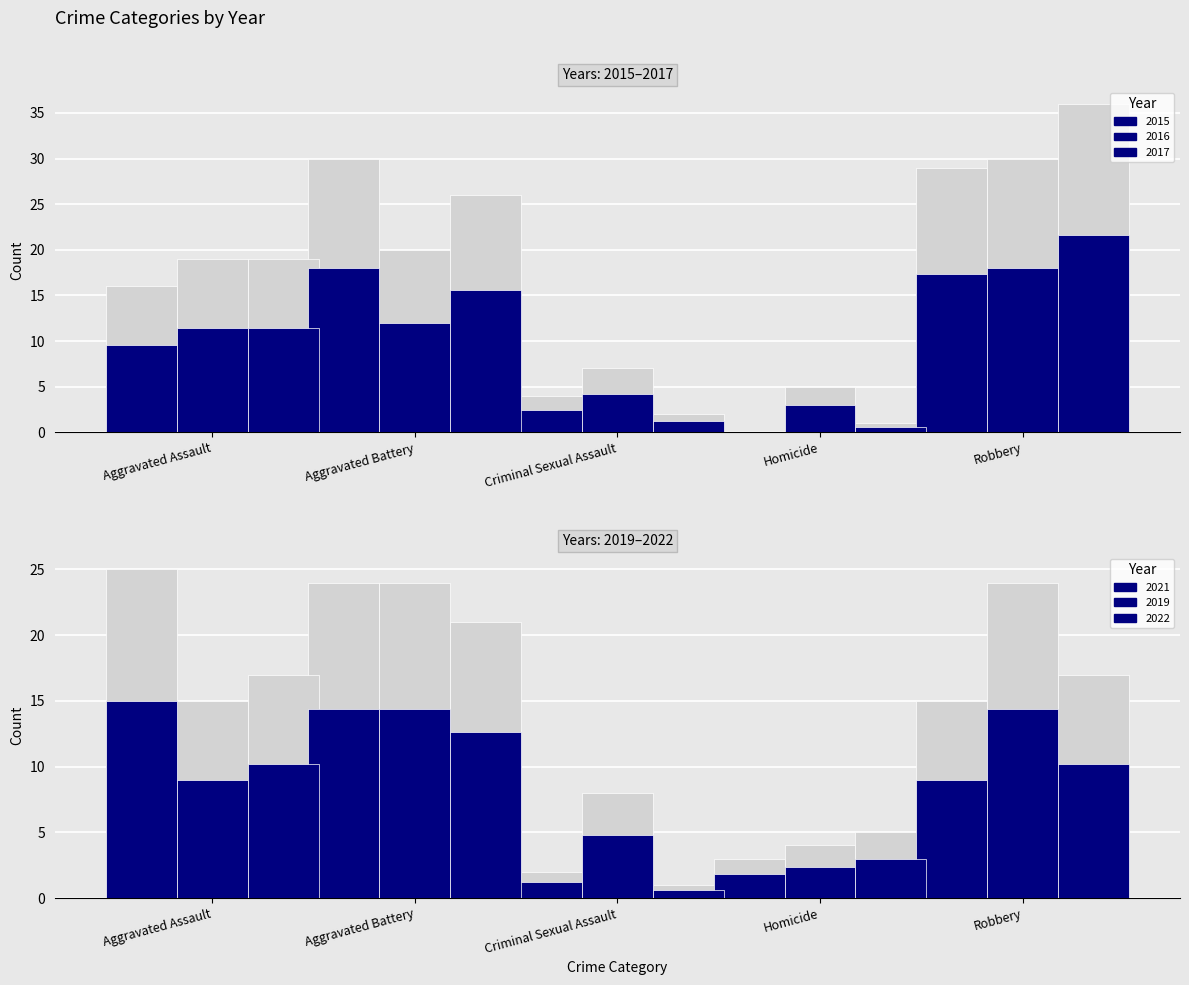

Where does the 2016 series first go above 19?

Aggravated Battery